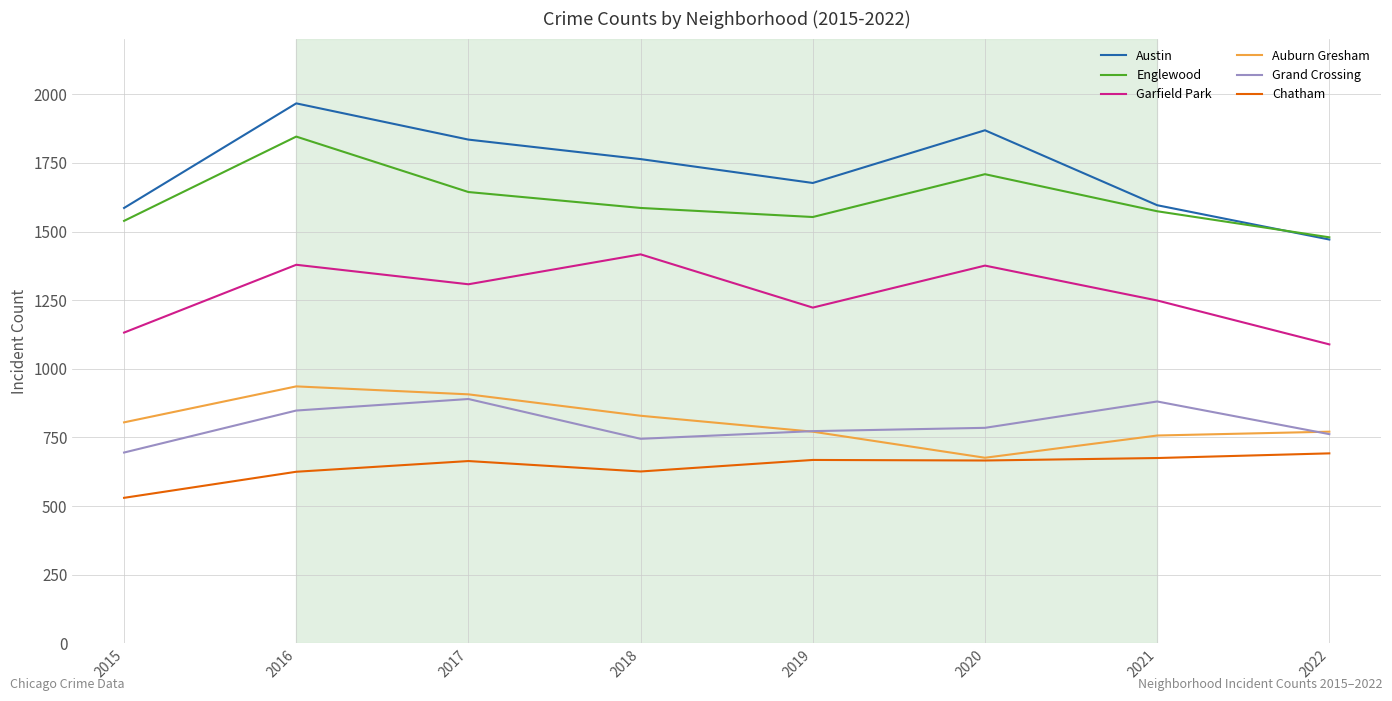

The value of Chatham at 2020 is 666. True or false?

True